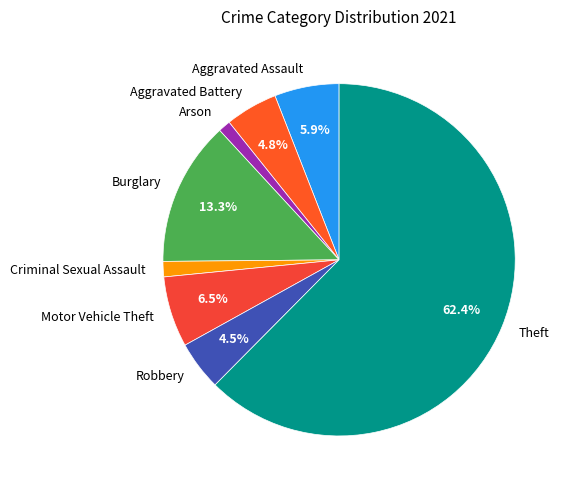

True or false: Motor Vehicle Theft accounts for 6% of the total.

True